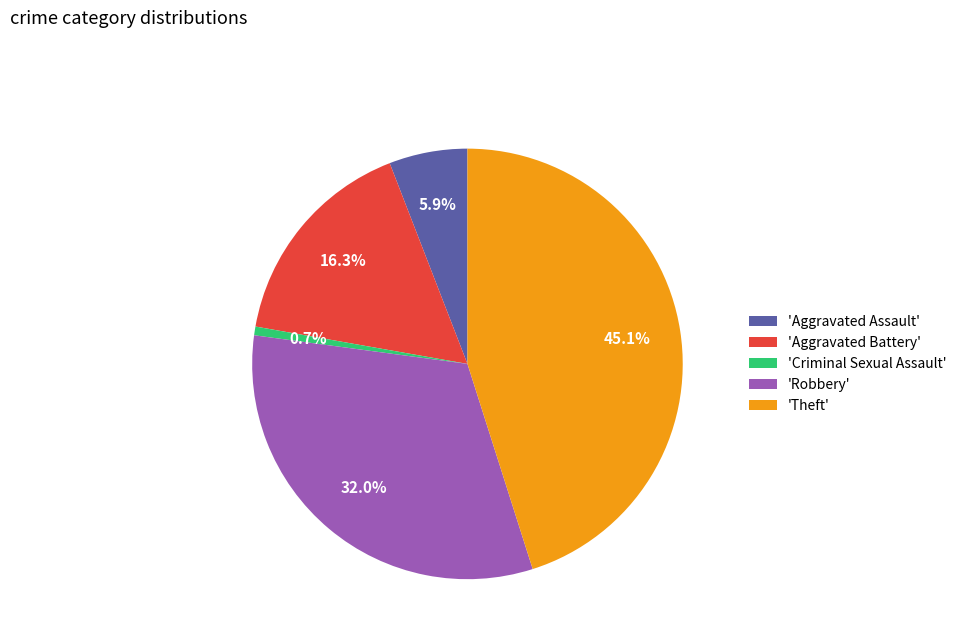

Approximately how many times larger is the value at 'Aggravated Battery' compared to 'Robbery'?

0.5